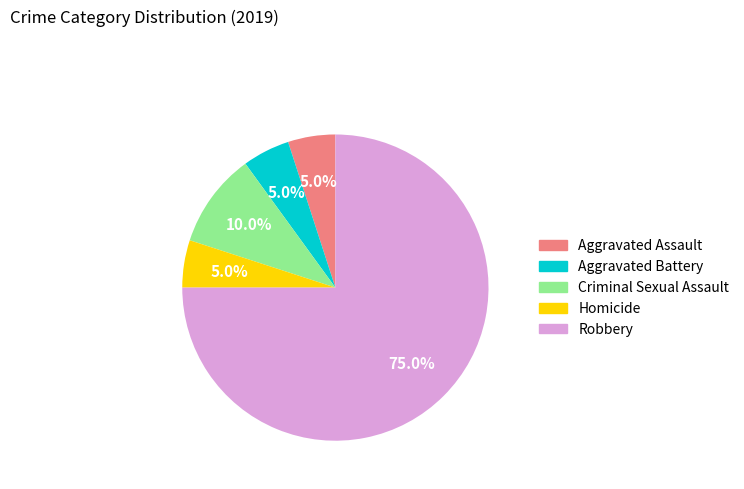

How many slices are in this pie chart?

5